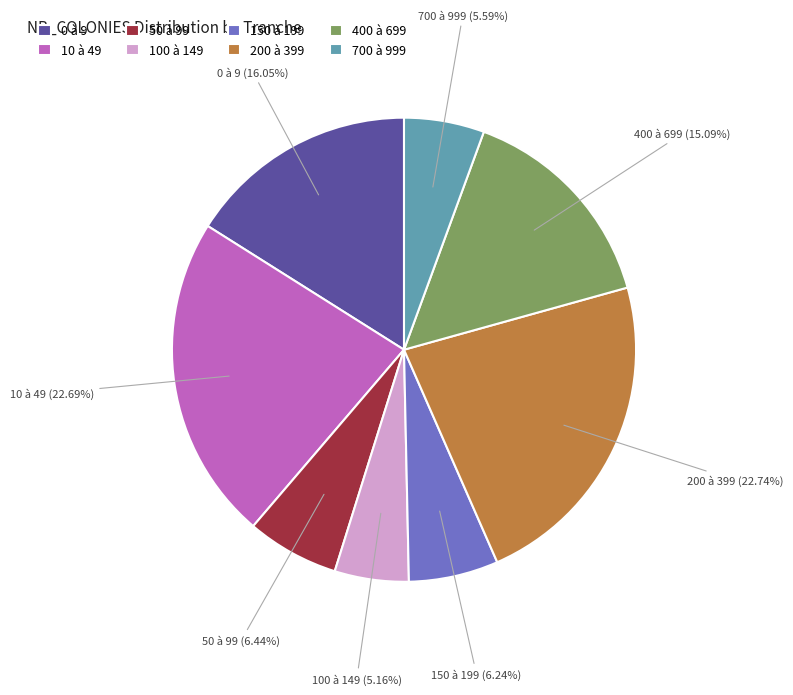

Is there any slice that represents more than half of the pie?

No